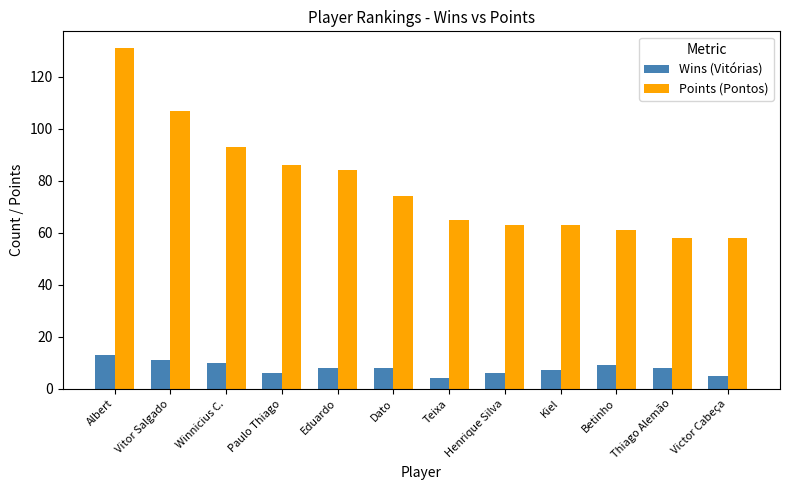

The Wins (Vitórias) series shows 6 at Paulo Thiago. True or false?

True